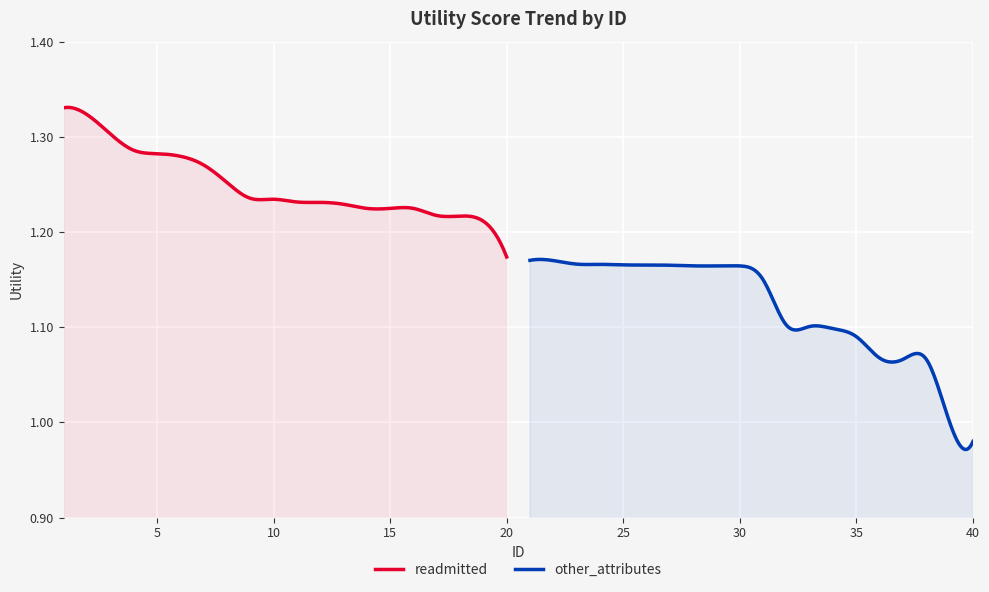

Which series has the largest total across all categories?

readmitted